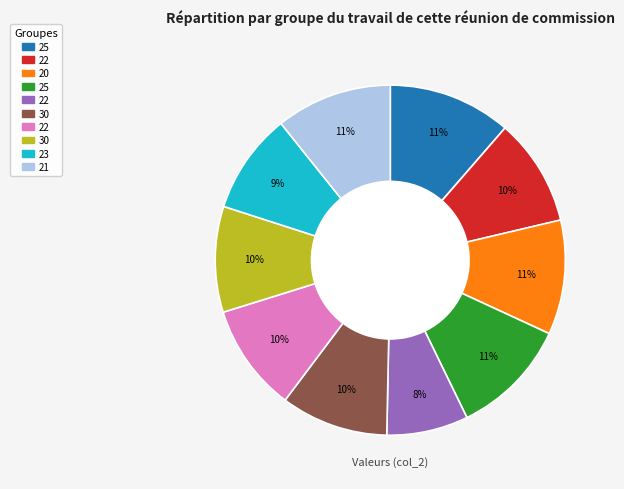

Is there any slice that represents more than half of the pie?

No